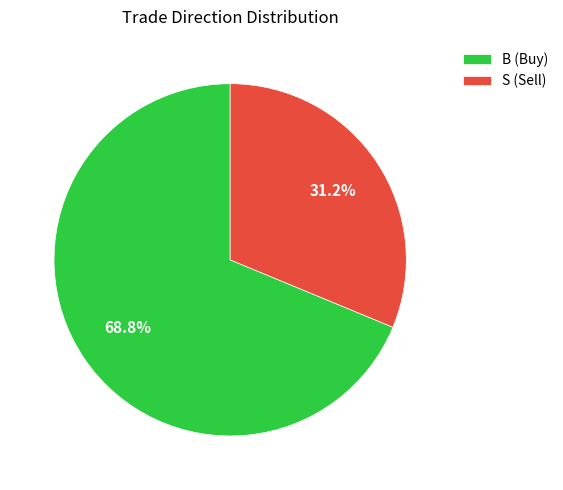

To the nearest percent, what percentage of the pie is B?

69%